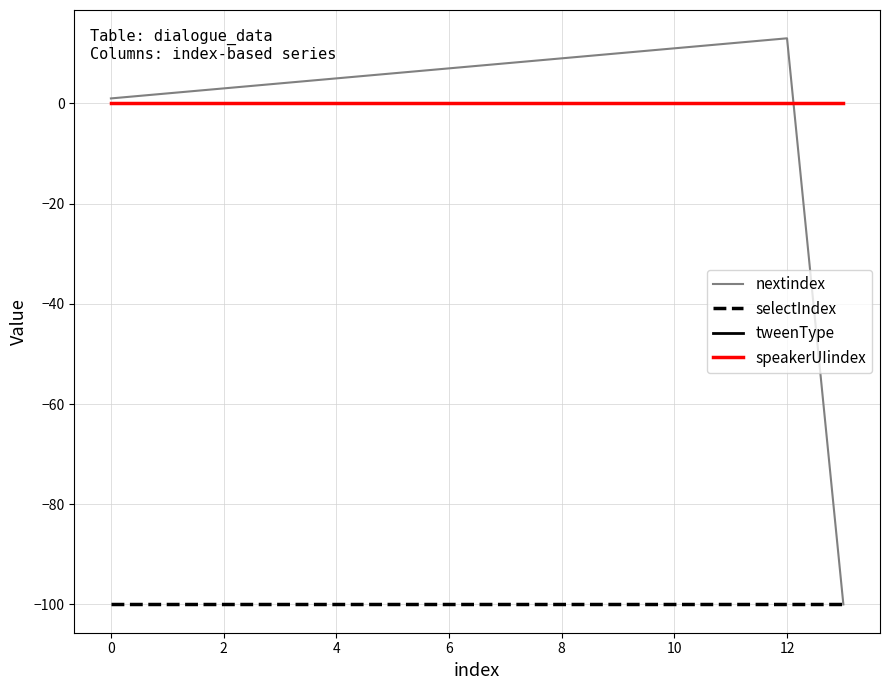

Which series has the largest total across all categories?

tweenType